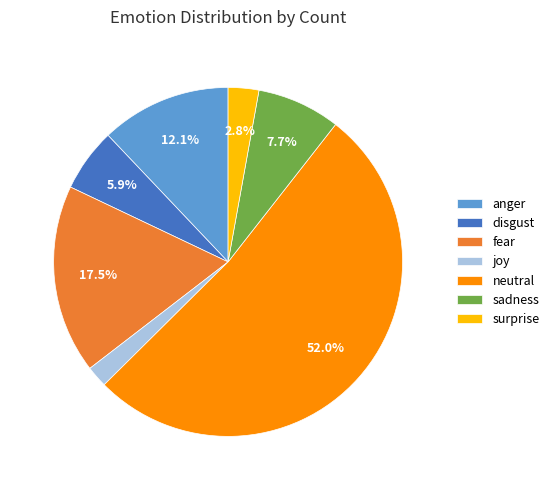

Is there a majority slice in this chart?

Yes